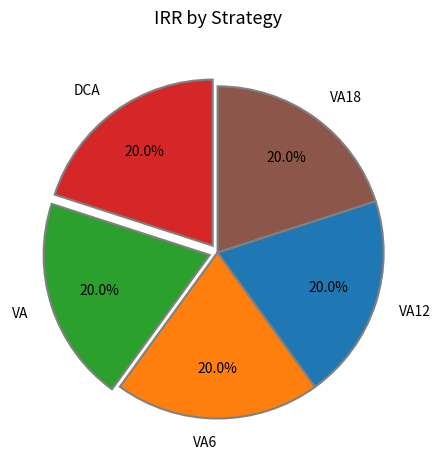

Is the sum of VA and VA12 greater than half?

No